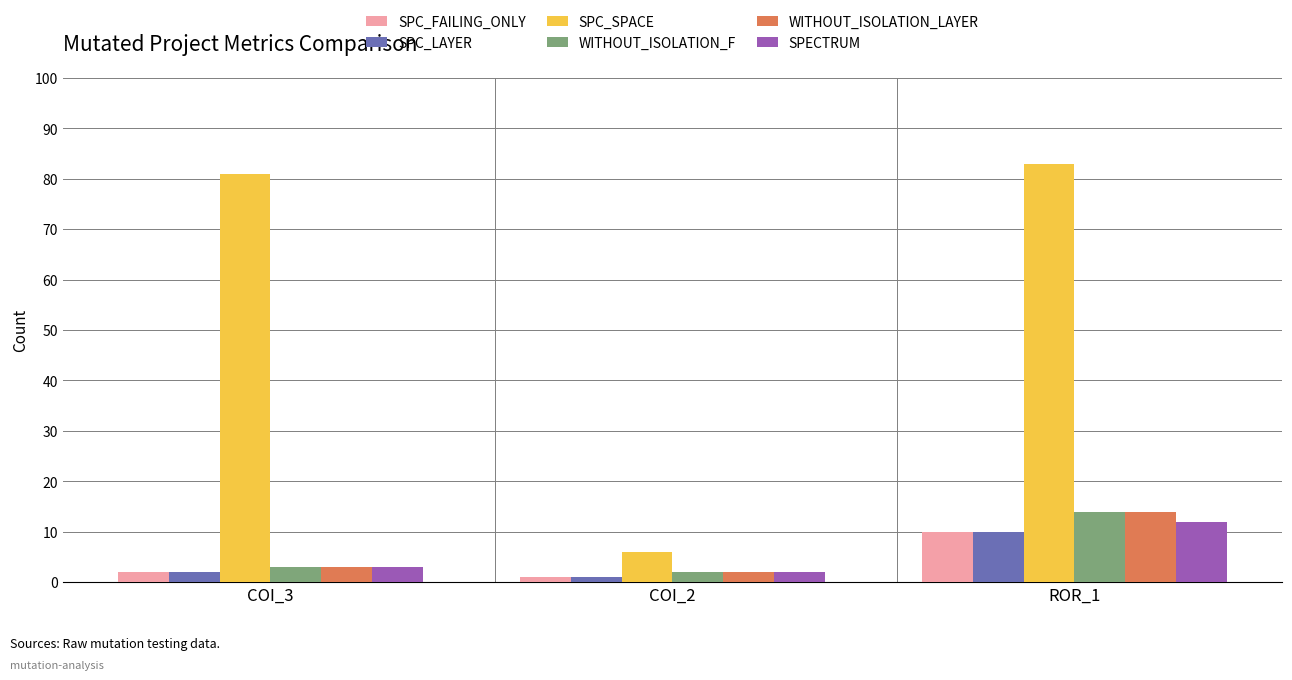

What is the value of the WITHOUT_ISOLATION_LAYER bar at the 2nd from the left?

2